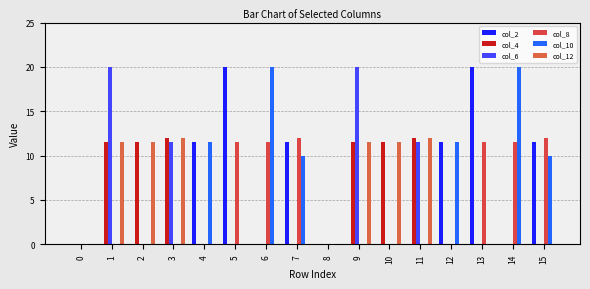

Which category has the highest value across all series?

5